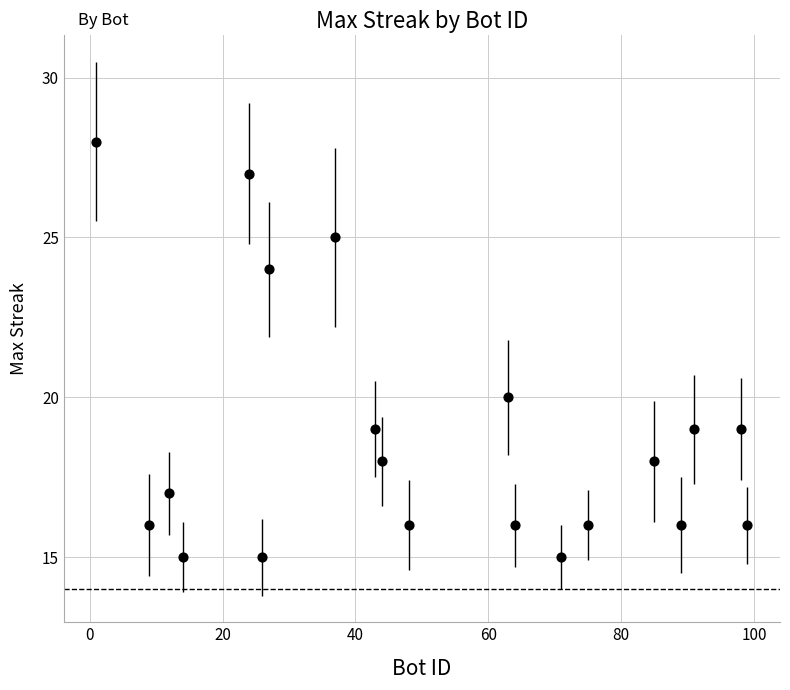

What is the range of Y values (max minus min)?

13